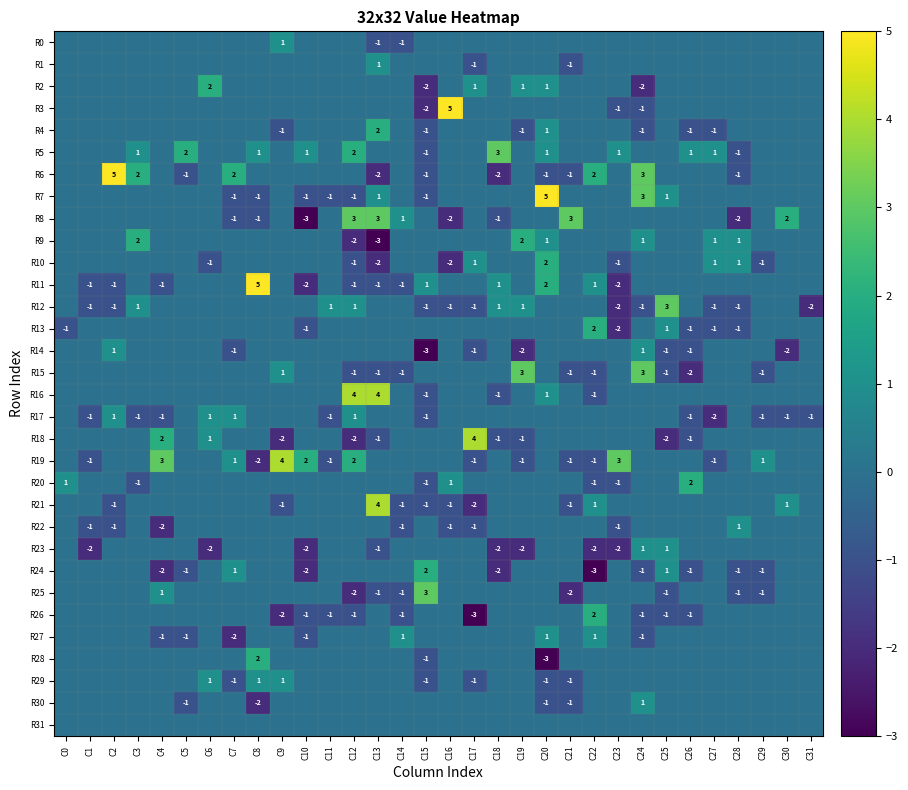

Which series has the largest total across all categories?

R5